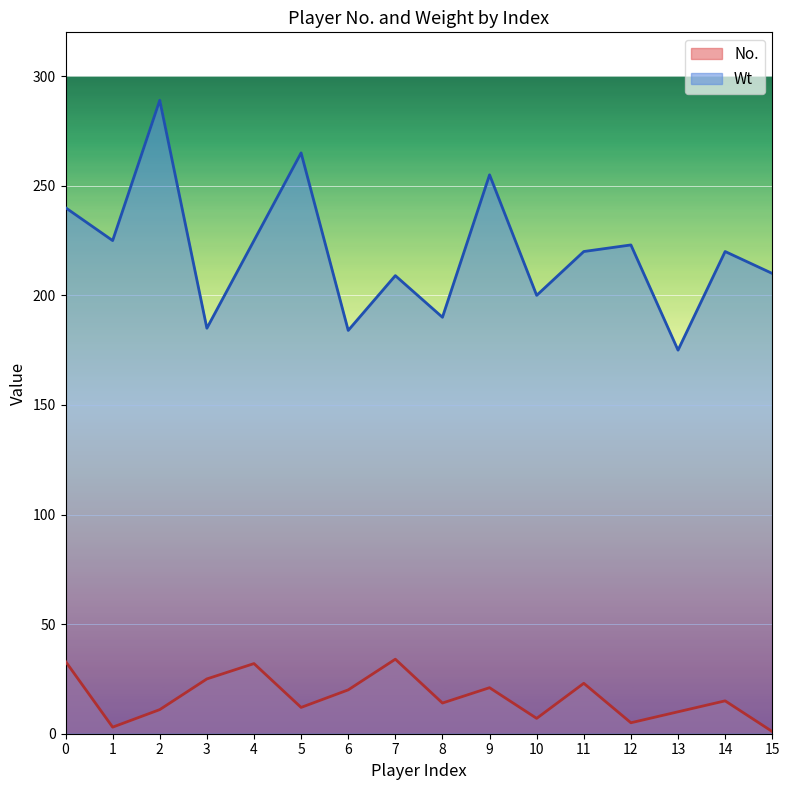

The value of Wt at 10 is 200. True or false?

True